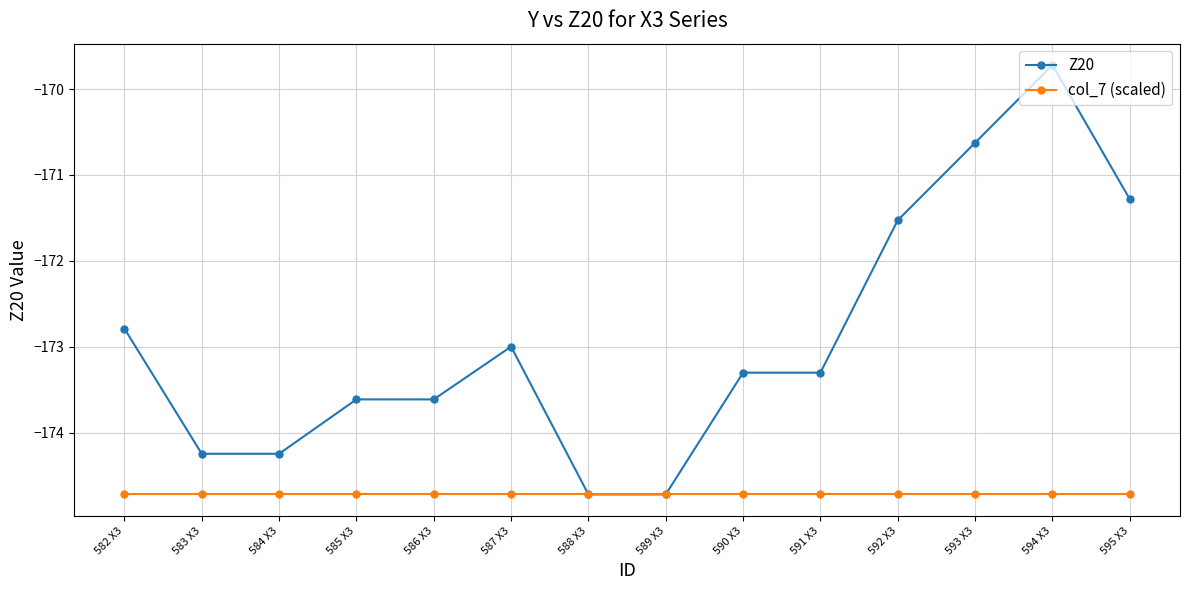

Is the value of col_7 (scaled) at 588 X3 greater than the value of Z20 at 590 X3?

No